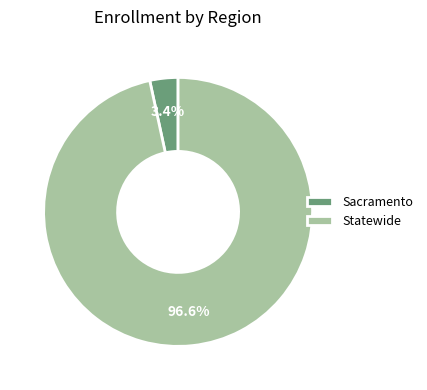

Which slice is the smallest?

Sacramento